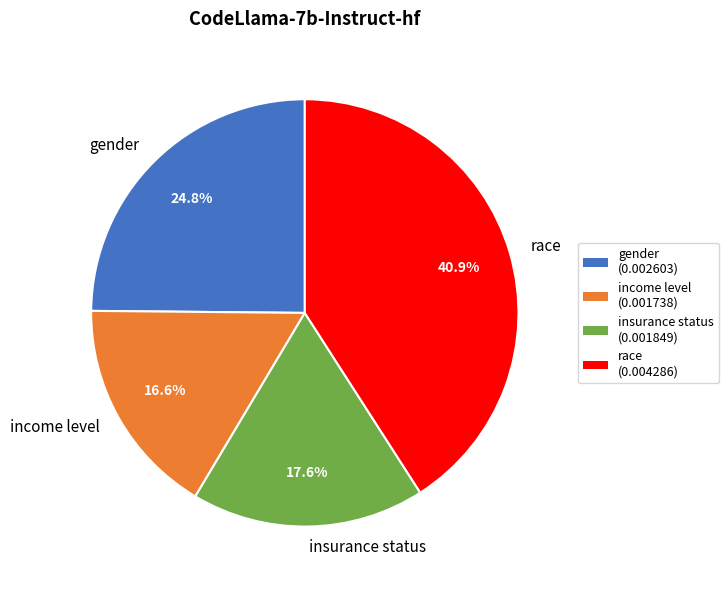

What is the largest slice in the pie chart?

race